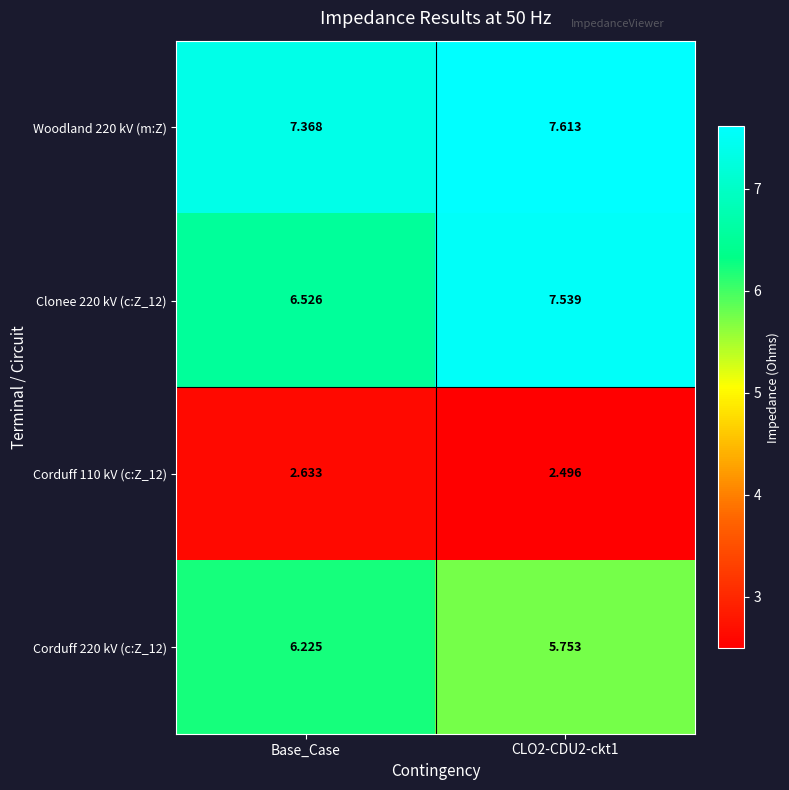

Which series has the largest total across all categories?

Woodland 220 kV (m:Z)